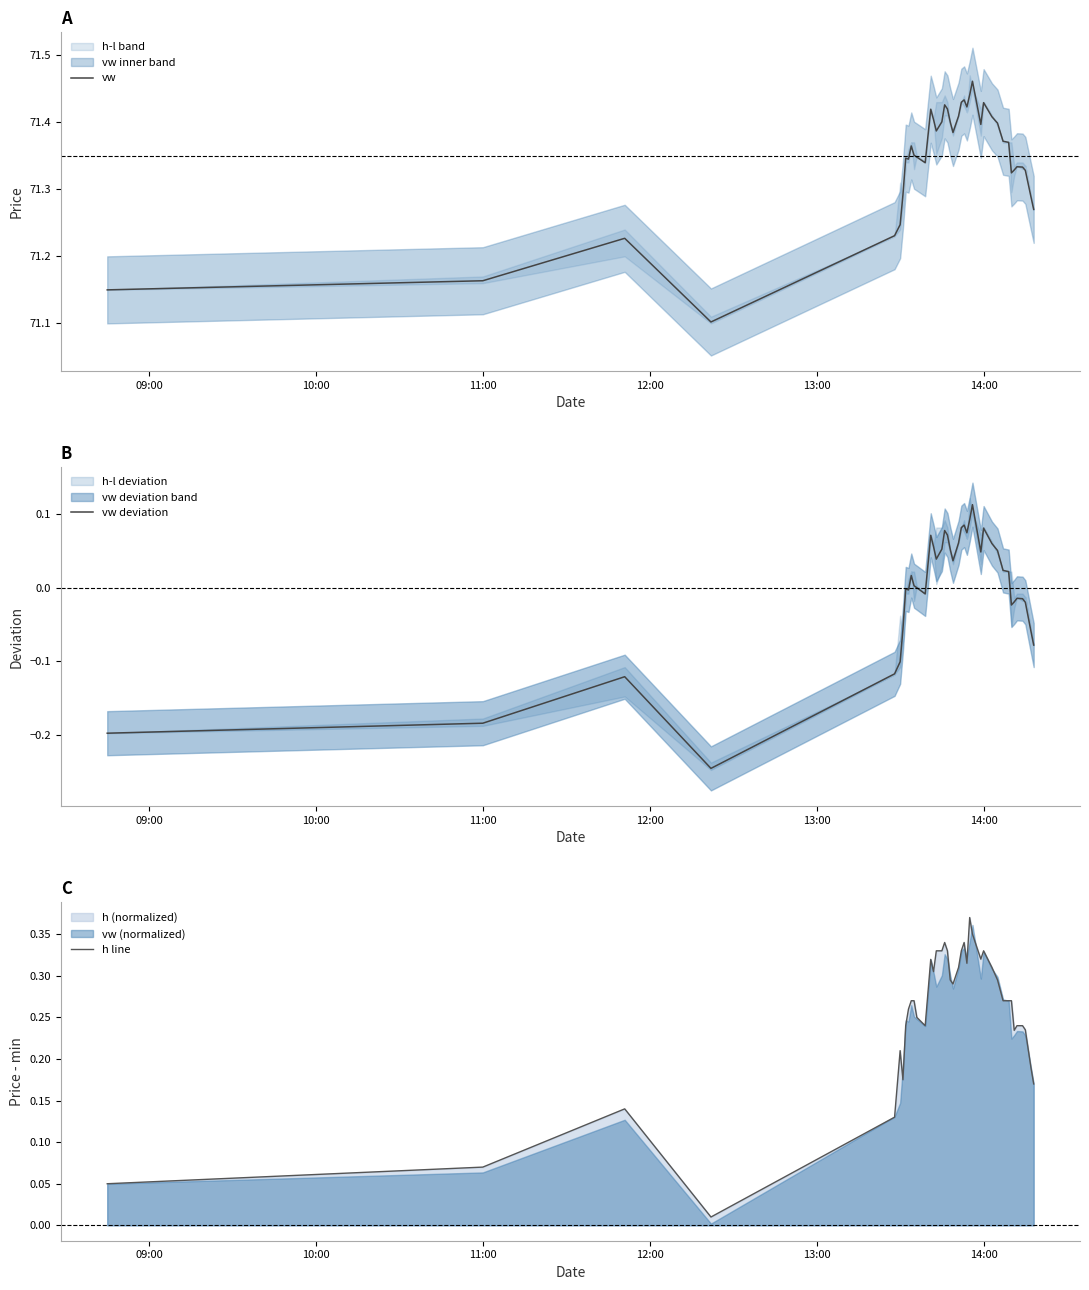

True or false: vw deviation has more than 1 points higher than both neighbors.

True